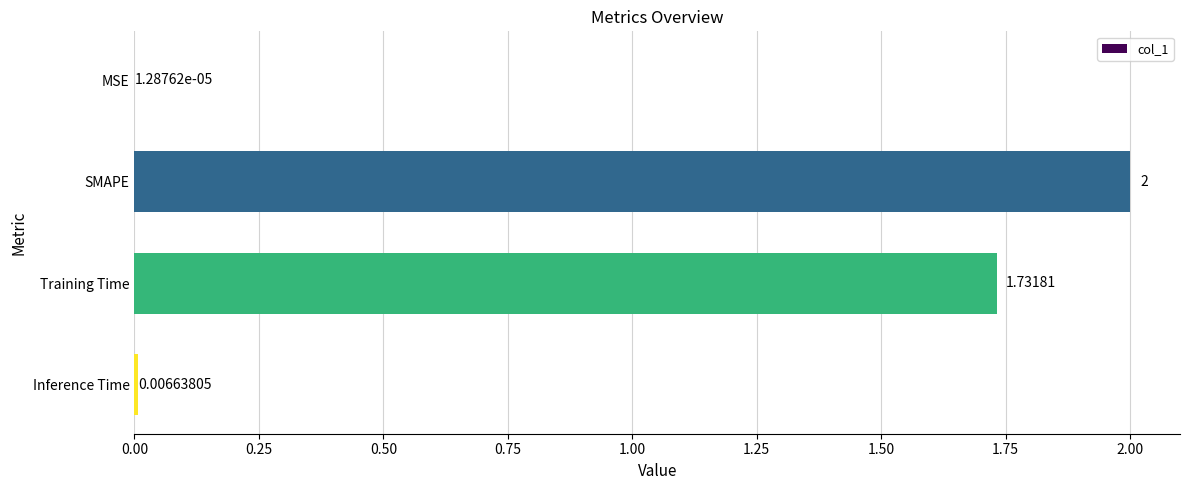

How many data points does each series have?

4